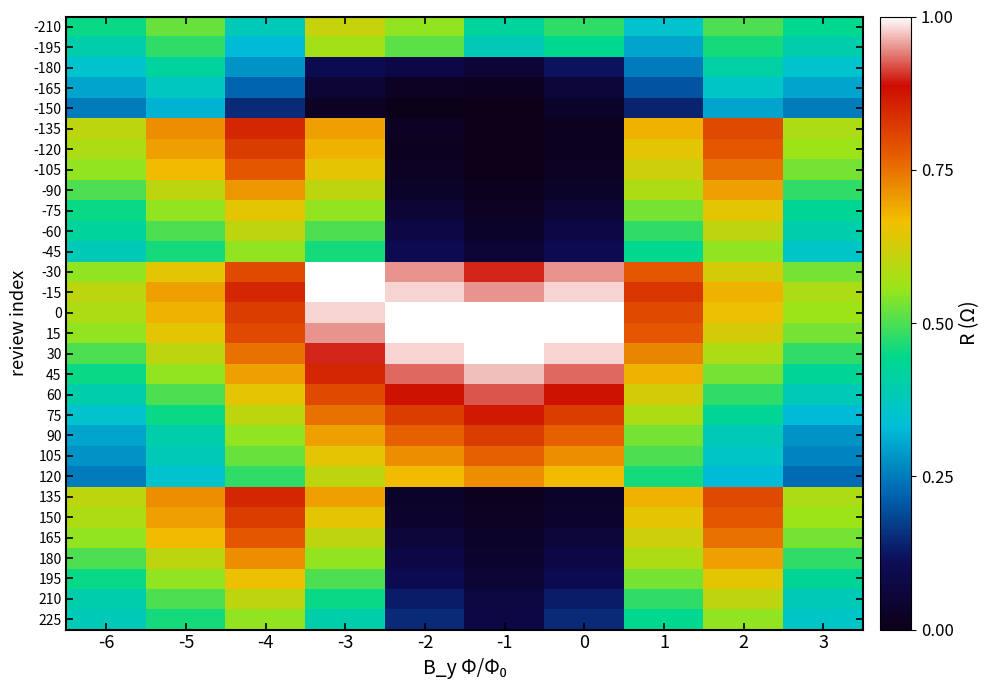

Reading left to right, list all the values displayed in this chart.

-210: -6=0.5	-5=0.5	-4=0.4	-3=0.6	-2=0.6	-1=0.4	0=0.5	1=0.3	2=0.5	3=0.4
-195: -6=0.4	-5=0.5	-4=0.3	-3=0.6	-2=0.5	-1=0.4	0=0.4	1=0.3	2=0.5	3=0.4
-180: -6=0.3	-5=0.4	-4=0.3	-3=0.1	-2=0.1	-1=0.1	0=0.1	1=0.2	2=0.4	3=0.3
-165: -6=0.3	-5=0.4	-4=0.2	-3=0.1	-2=0.0	-1=0.0	0=0.1	1=0.2	2=0.4	3=0.3
-150: -6=0.2	-5=0.3	-4=0.1	-3=0.0	-2=0.0	-1=0.0	0=0.0	1=0.1	2=0.3	3=0.2
-135: -6=0.6	-5=0.7	-4=0.8	-3=0.7	-2=0.0	-1=0.0	0=0.0	1=0.7	2=0.8	3=0.6
-120: -6=0.6	-5=0.7	-4=0.8	-3=0.7	-2=0.0	-1=0.0	0=0.0	1=0.7	2=0.8	3=0.6
-105: -6=0.6	-5=0.7	-4=0.8	-3=0.7	-2=0.0	-1=0.0	0=0.0	1=0.6	2=0.8	3=0.5
-90: -6=0.5	-5=0.6	-4=0.7	-3=0.6	-2=0.0	-1=0.0	0=0.0	1=0.6	2=0.7	3=0.5
-75: -6=0.5	-5=0.6	-4=0.7	-3=0.6	-2=0.1	-1=0.0	0=0.1	1=0.5	2=0.7	3=0.4
-60: -6=0.4	-5=0.5	-4=0.6	-3=0.5	-2=0.1	-1=0.0	0=0.1	1=0.5	2=0.6	3=0.4
-45: -6=0.4	-5=0.5	-4=0.6	-3=0.5	-2=0.1	-1=0.1	0=0.1	1=0.4	2=0.6	3=0.4
-30: -6=0.6	-5=0.7	-4=0.8	-3=1.0	-2=0.9	-1=0.9	0=0.9	1=0.8	2=0.6	3=0.5
-15: -6=0.6	-5=0.7	-4=0.8	-3=1.0	-2=1.0	-1=0.9	0=1.0	1=0.8	2=0.7	3=0.6
0: -6=0.6	-5=0.7	-4=0.8	-3=1.0	-2=1.0	-1=1.0	0=1.0	1=0.8	2=0.7	3=0.6
15: -6=0.6	-5=0.7	-4=0.8	-3=0.9	-2=1.0	-1=1.0	0=1.0	1=0.8	2=0.6	3=0.5
30: -6=0.5	-5=0.6	-4=0.8	-3=0.9	-2=1.0	-1=1.0	0=1.0	1=0.7	2=0.6	3=0.5
45: -6=0.5	-5=0.6	-4=0.7	-3=0.8	-2=0.9	-1=1.0	0=0.9	1=0.7	2=0.5	3=0.4
60: -6=0.4	-5=0.5	-4=0.7	-3=0.8	-2=0.9	-1=0.9	0=0.9	1=0.6	2=0.5	3=0.4
75: -6=0.3	-5=0.5	-4=0.6	-3=0.8	-2=0.8	-1=0.9	0=0.8	1=0.6	2=0.4	3=0.3
90: -6=0.3	-5=0.4	-4=0.6	-3=0.7	-2=0.8	-1=0.8	0=0.8	1=0.5	2=0.4	3=0.3
105: -6=0.3	-5=0.4	-4=0.5	-3=0.7	-2=0.7	-1=0.8	0=0.7	1=0.5	2=0.4	3=0.3
120: -6=0.2	-5=0.3	-4=0.5	-3=0.6	-2=0.7	-1=0.7	0=0.7	1=0.5	2=0.3	3=0.2
135: -6=0.6	-5=0.7	-4=0.8	-3=0.7	-2=0.0	-1=0.0	0=0.0	1=0.7	2=0.8	3=0.6
150: -6=0.6	-5=0.7	-4=0.8	-3=0.7	-2=0.0	-1=0.0	0=0.0	1=0.7	2=0.8	3=0.6
165: -6=0.6	-5=0.7	-4=0.8	-3=0.6	-2=0.1	-1=0.0	0=0.1	1=0.6	2=0.8	3=0.5
180: -6=0.5	-5=0.6	-4=0.7	-3=0.6	-2=0.1	-1=0.0	0=0.1	1=0.6	2=0.7	3=0.5
195: -6=0.5	-5=0.6	-4=0.7	-3=0.5	-2=0.1	-1=0.1	0=0.1	1=0.5	2=0.7	3=0.4
210: -6=0.4	-5=0.5	-4=0.6	-3=0.5	-2=0.1	-1=0.1	0=0.1	1=0.5	2=0.6	3=0.4
225: -6=0.4	-5=0.5	-4=0.6	-3=0.4	-2=0.1	-1=0.1	0=0.1	1=0.4	2=0.6	3=0.4